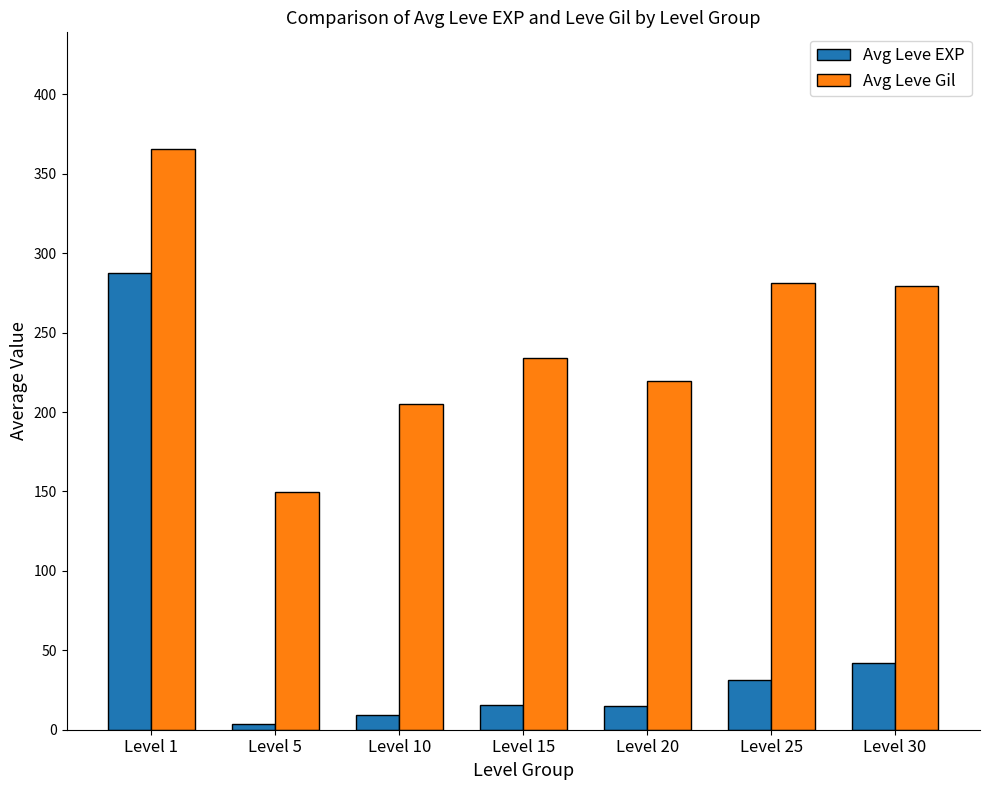

What is the highest value of the Avg Leve Gil series?

365.8